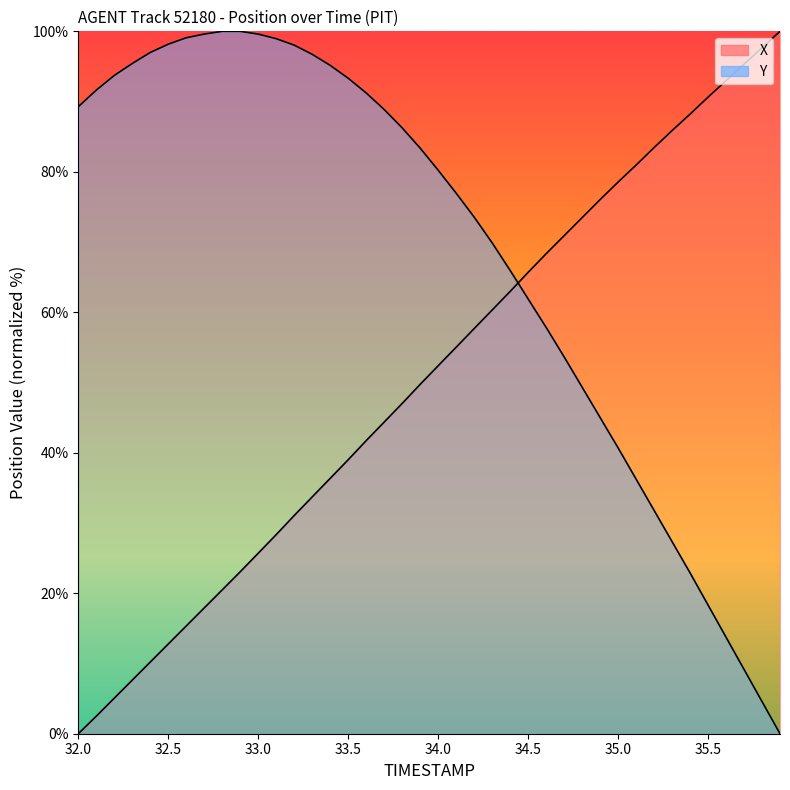

After their last crossing, which series has the higher values: Y or X?

X